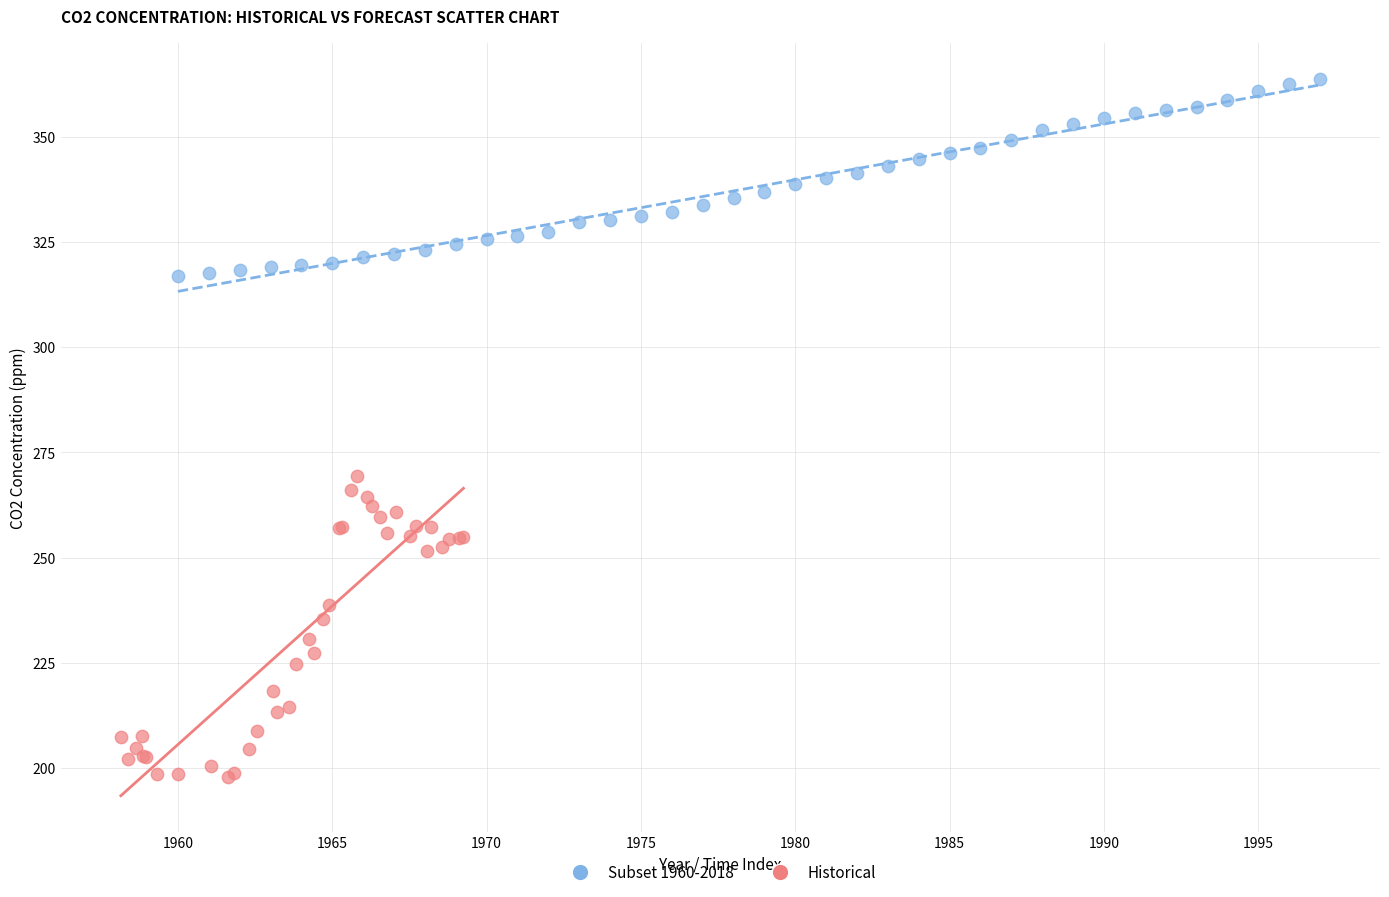

Which series has the widest spread of Y values?

Historical